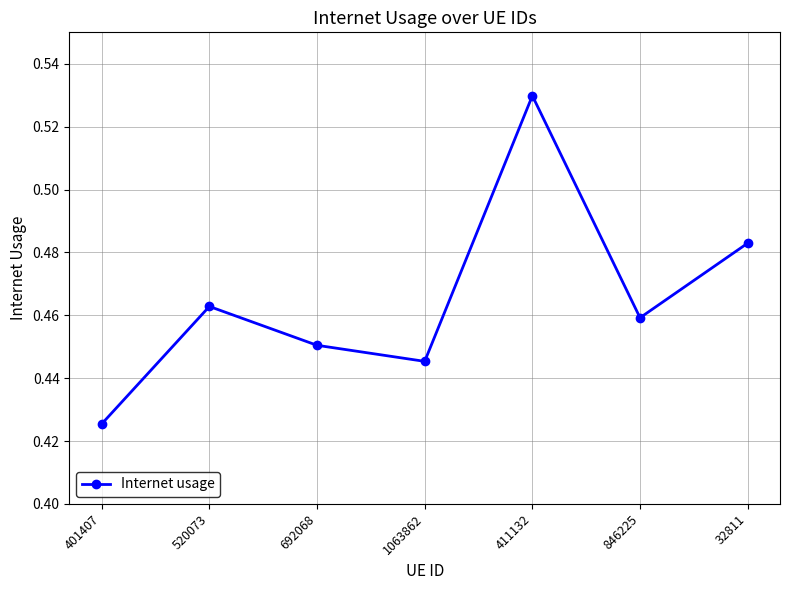

True or false: there are more than 1 points higher than both neighbors.

True